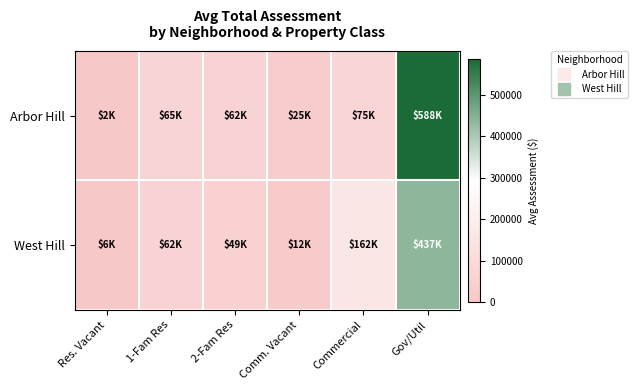

Between 1-Fam Res and Commercial, which series saw the biggest shift?

West Hill